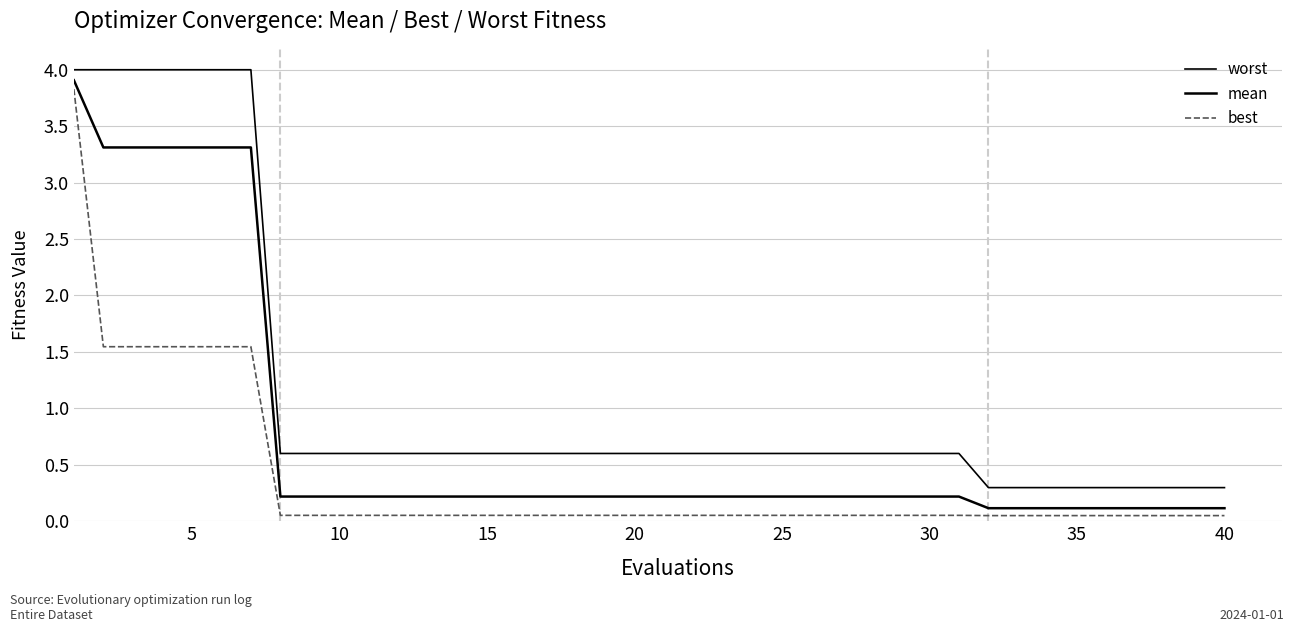

True or false: mean and best intersect in this chart.

False